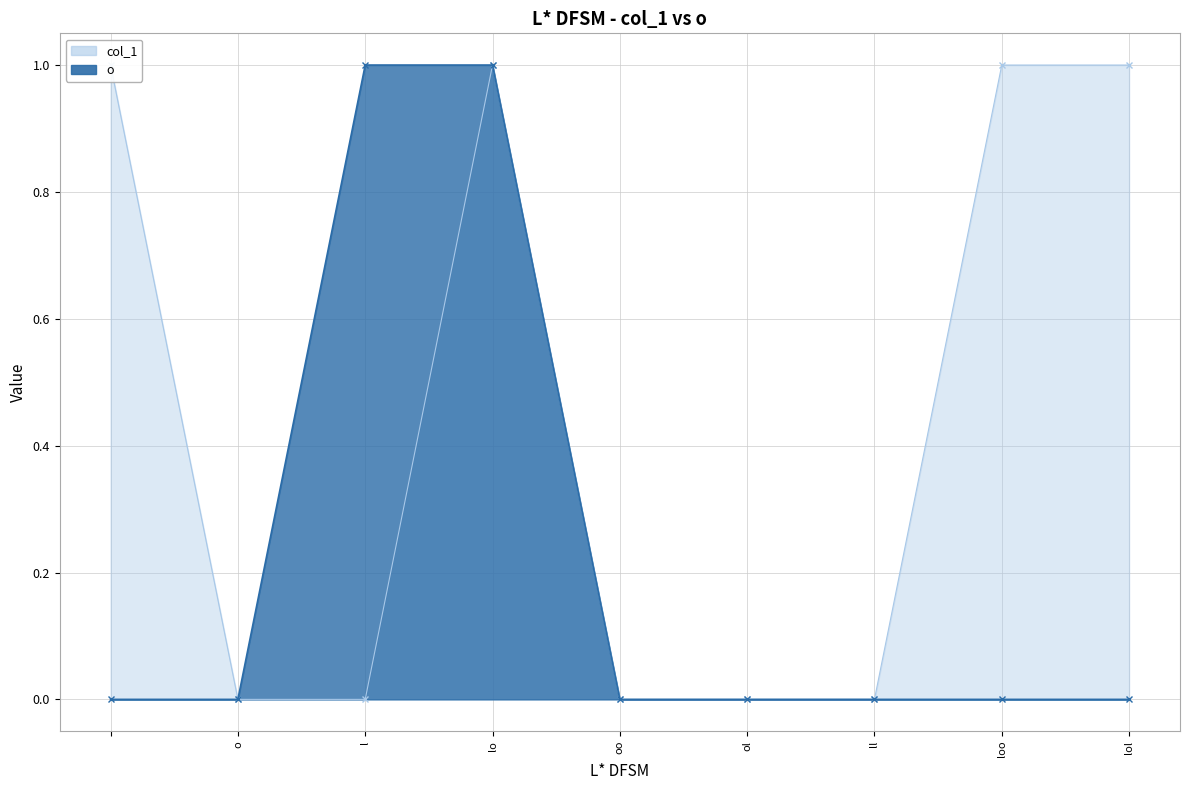

True or false: col_1 and o intersect in this chart.

False